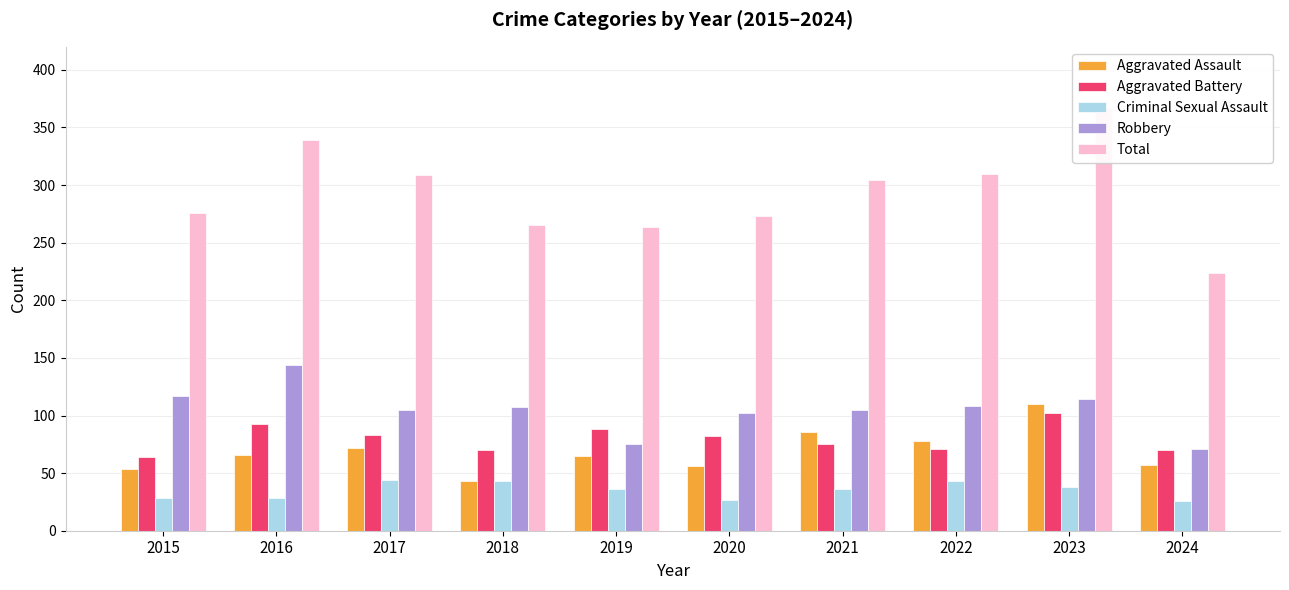

List the series in order of their peak value, highest first.

Total, Robbery, Aggravated Assault, Aggravated Battery, Criminal Sexual Assault